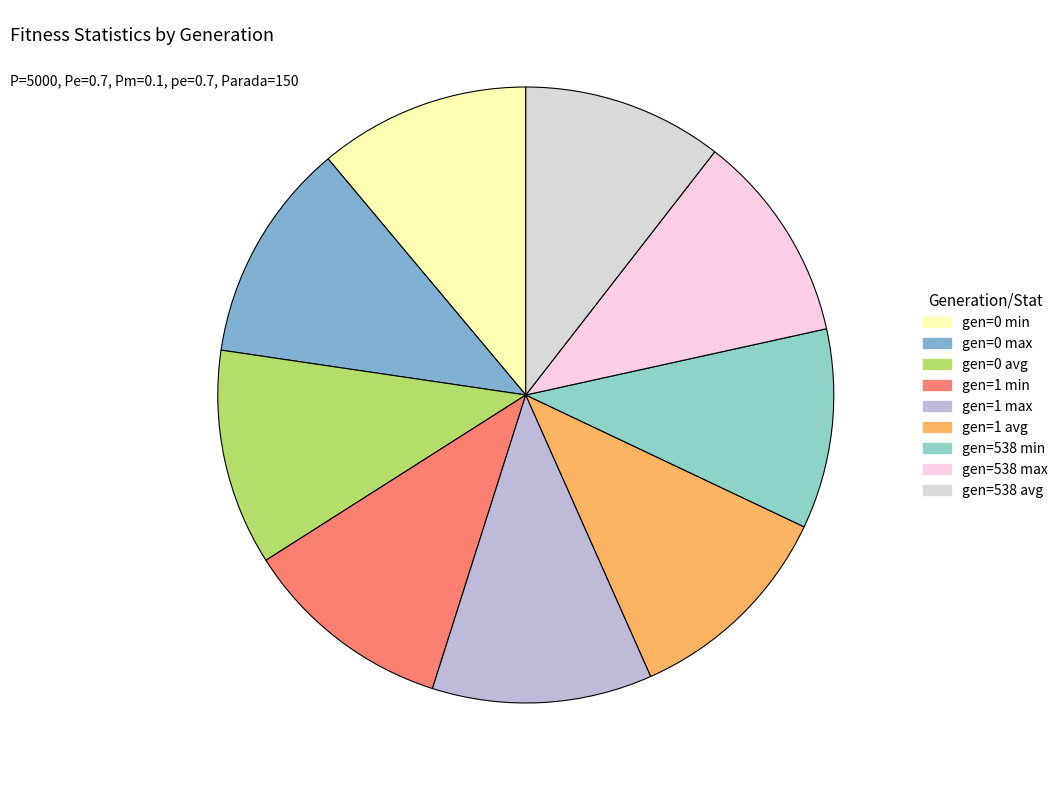

Is there any slice that represents more than half of the pie?

No